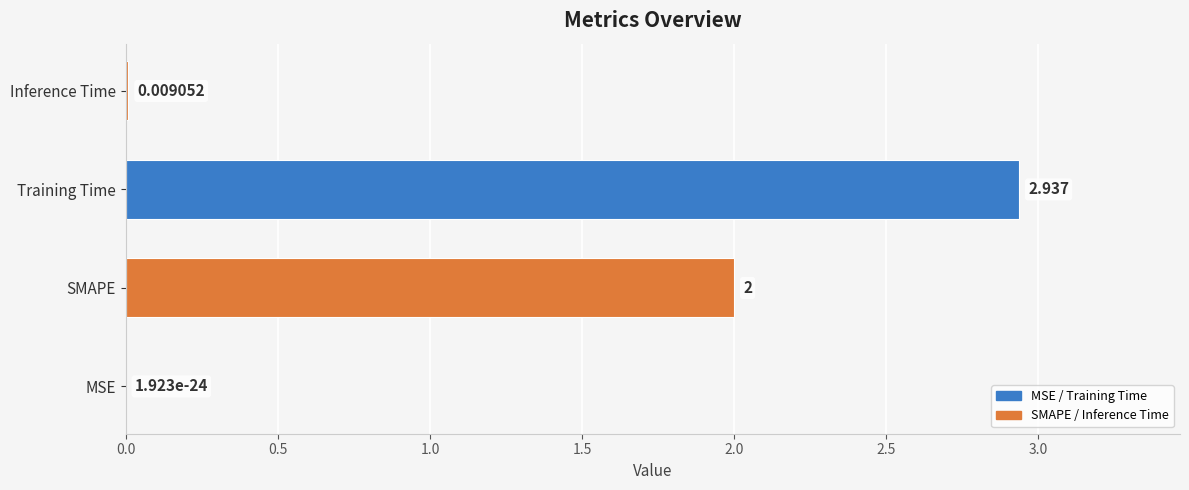

Between Inference Time and SMAPE, which is larger?

SMAPE